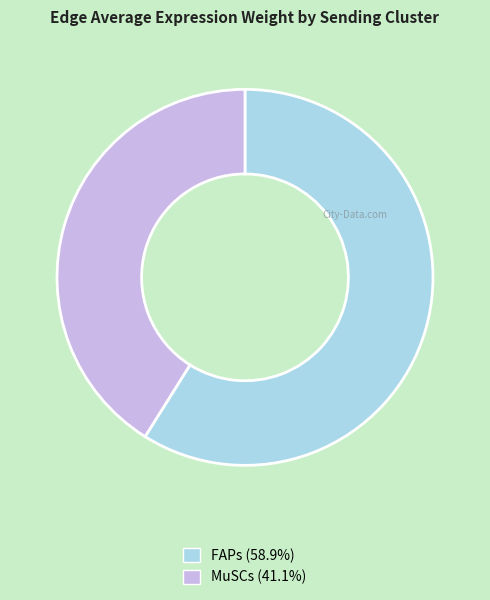

Which slice is the smallest?

MuSCs